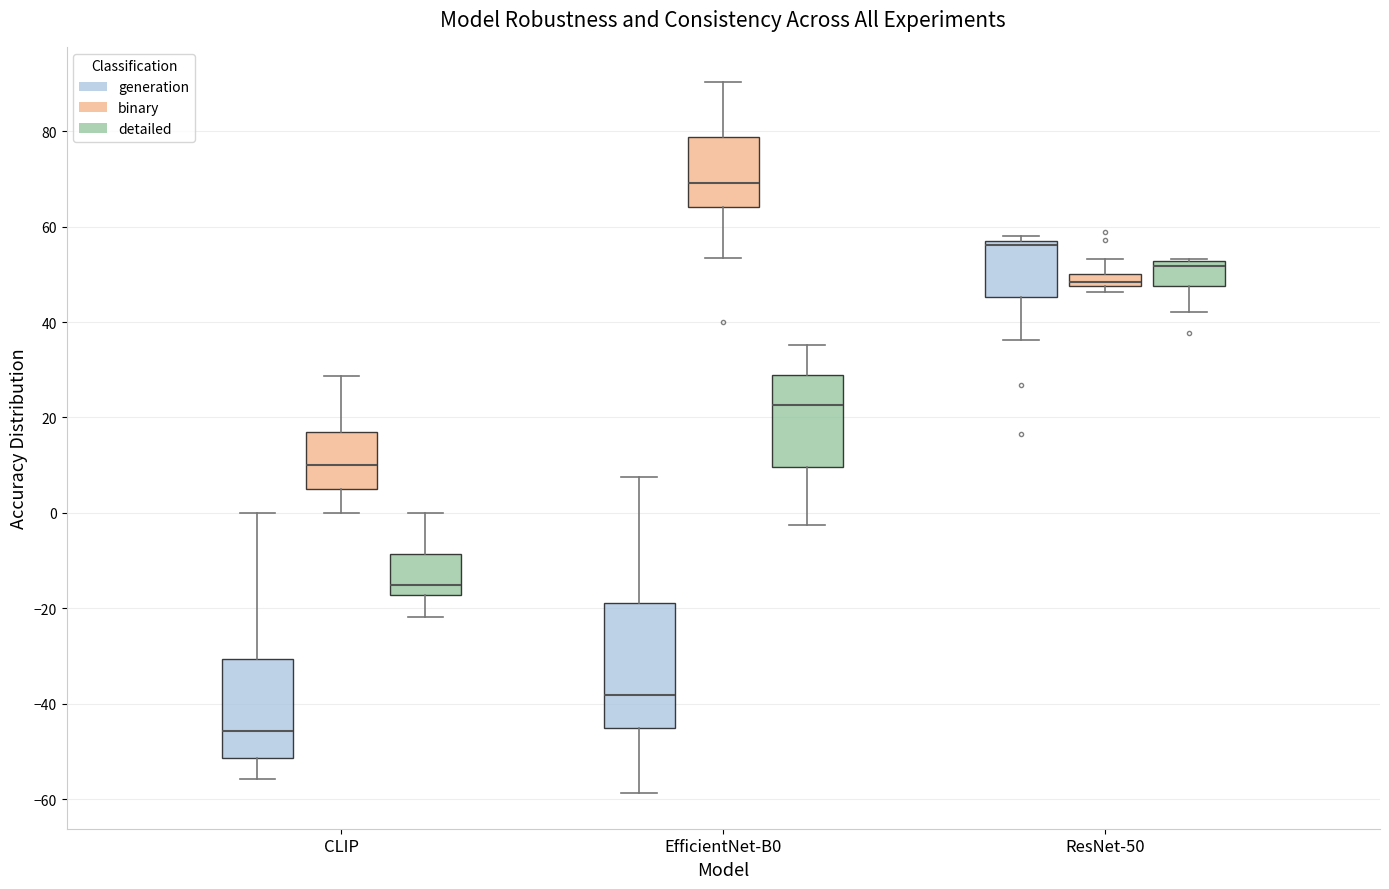

Which box has the highest median line?

EfficientNet-B0 (binary)